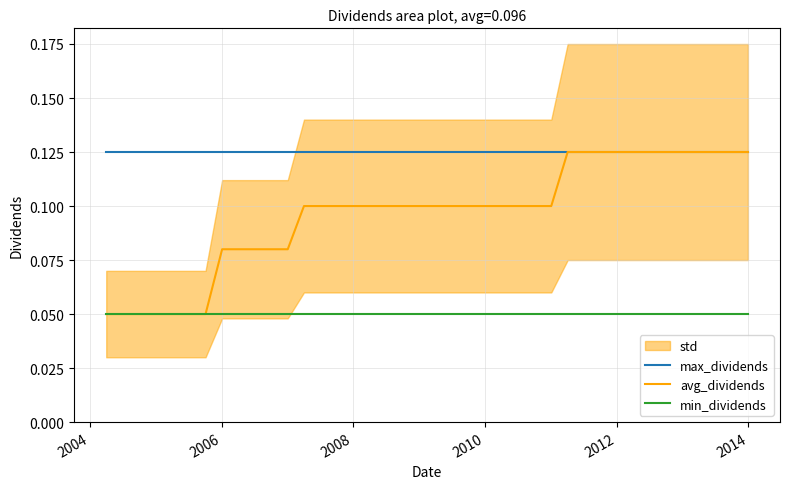

Does the chart display data point markers on the line(s)?

No